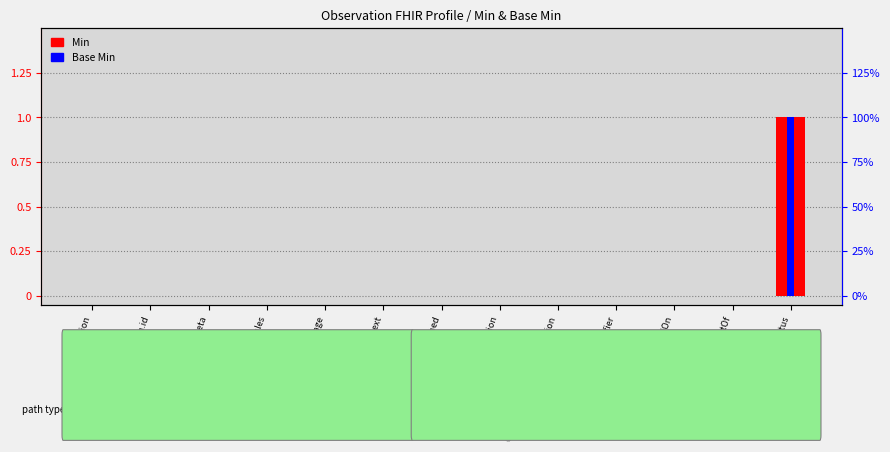

List the labels in order of Base Min value, largest first.

Observation.status, Observation, Observation.id, Observation.meta, Observation.implicitRules, Observation.language, Observation.text, Observation.contained, Observation.extension, Observation.modifierExtension, Observation.identifier, Observation.basedOn, Observation.partOf